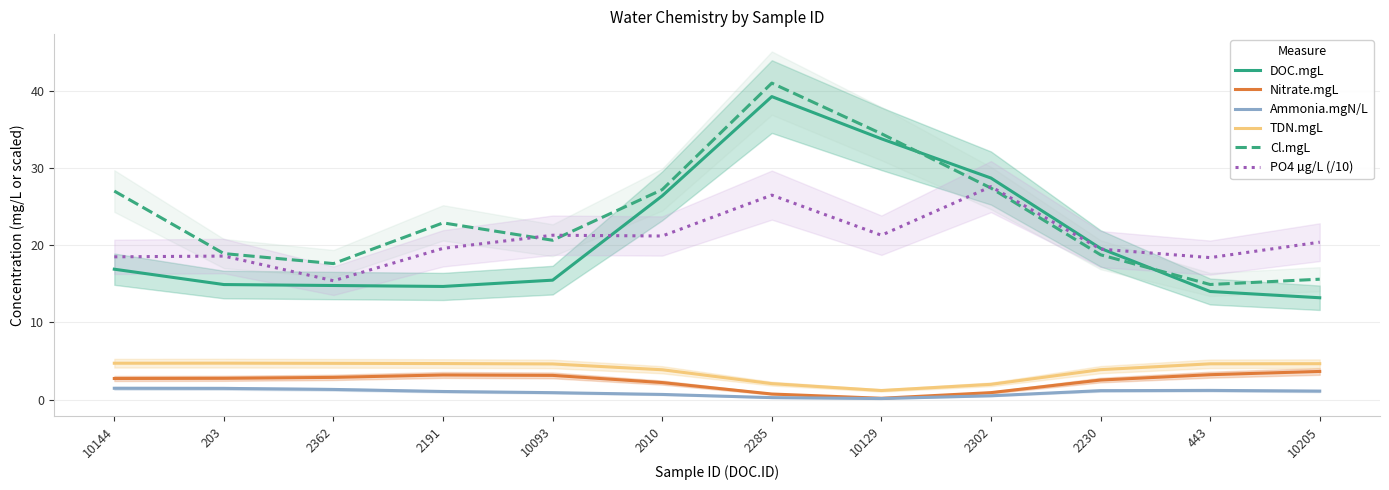

Is the value of PO4 µg/L (/10) at 2302 greater than the value of Cl.mgL at 2191?

Yes